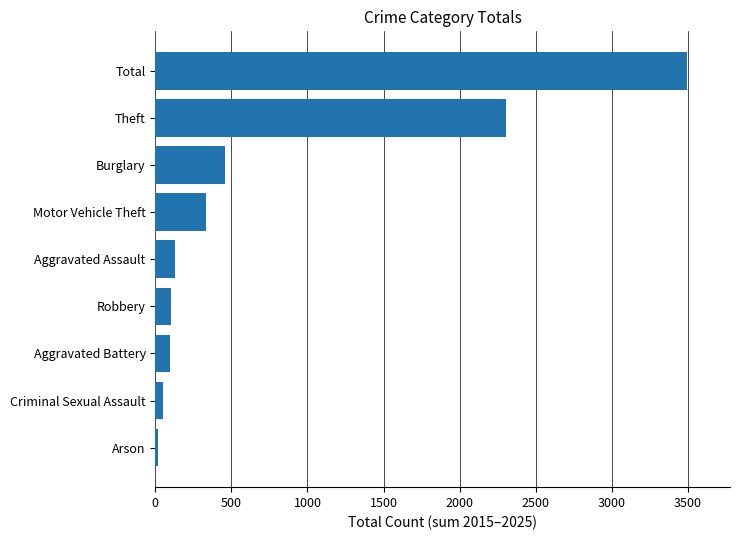

The value at Aggravated Battery is 94. True or false?

True